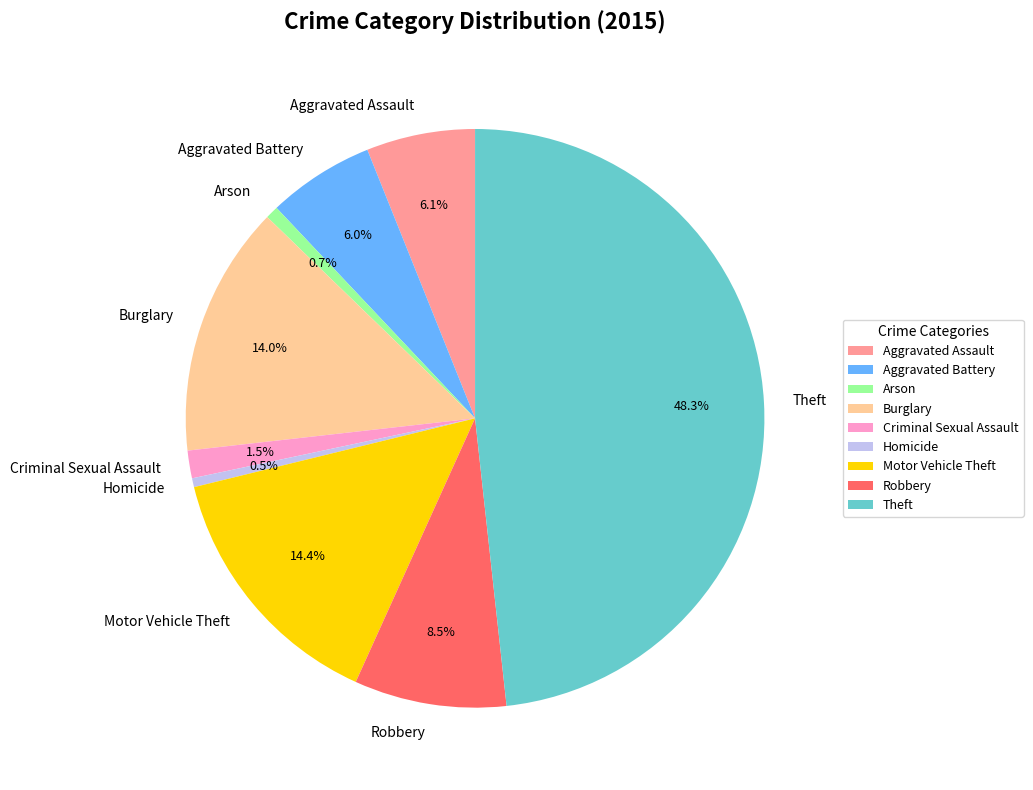

How much of the chart is everything except Theft?

51.7%